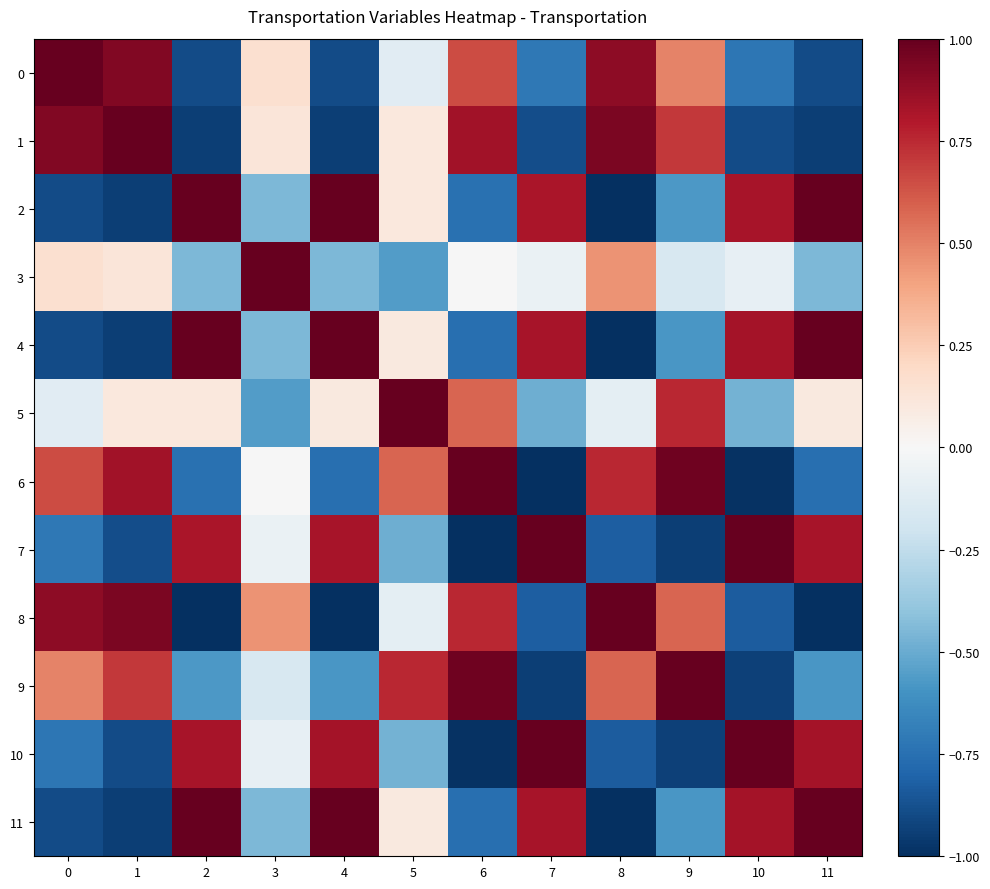

Which series changed the most between 2 and 4?

5